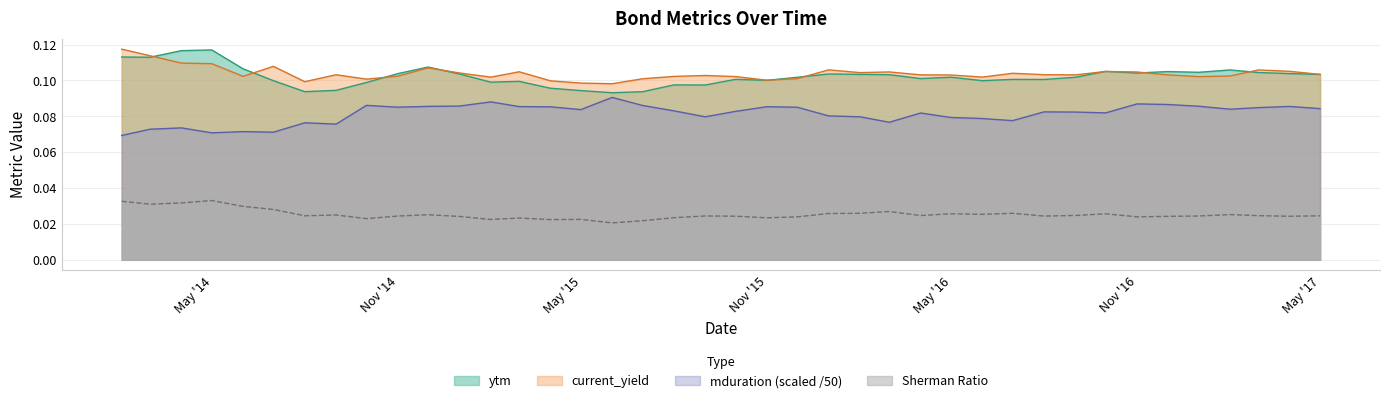

What is the minimum value for current_yield?

0.1